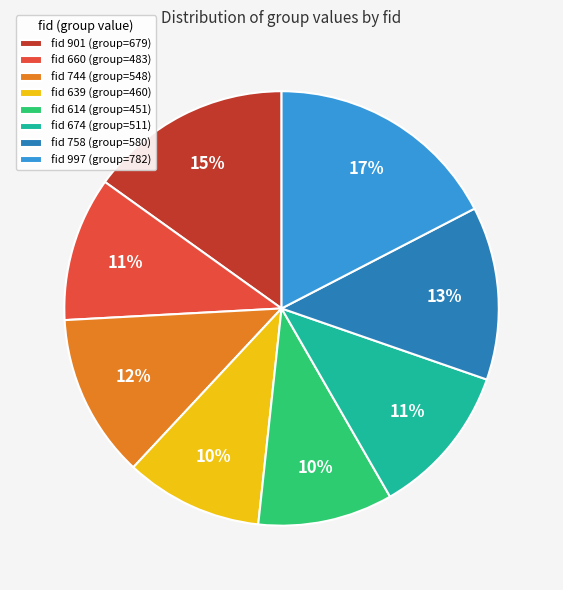

Which slice is the largest?

fid 997 (group=782)